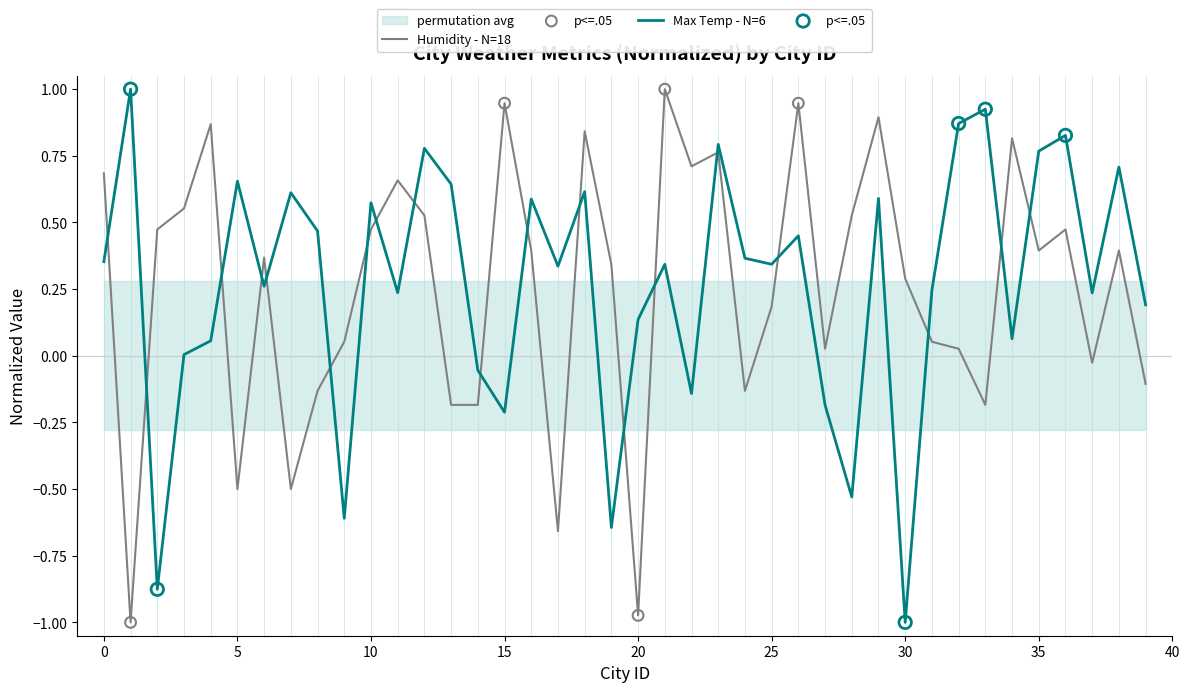

What are all the series names shown in the legend?

Max Temp, Humidity